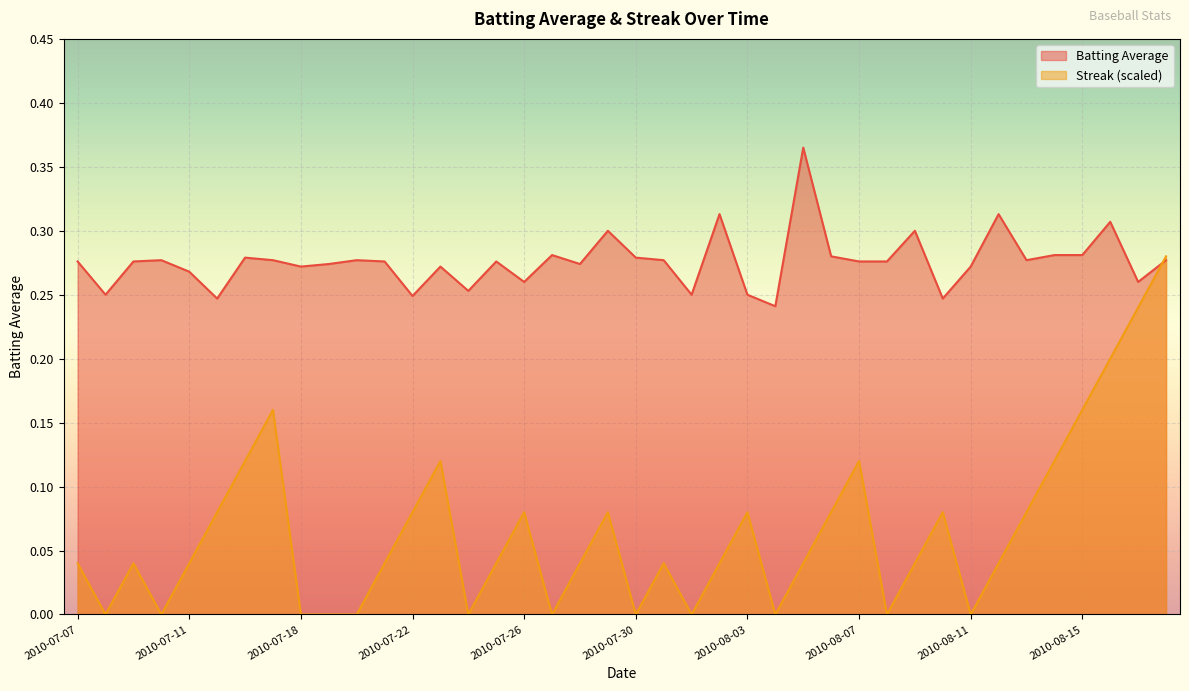

What is the sum of all Streak values?

2.6